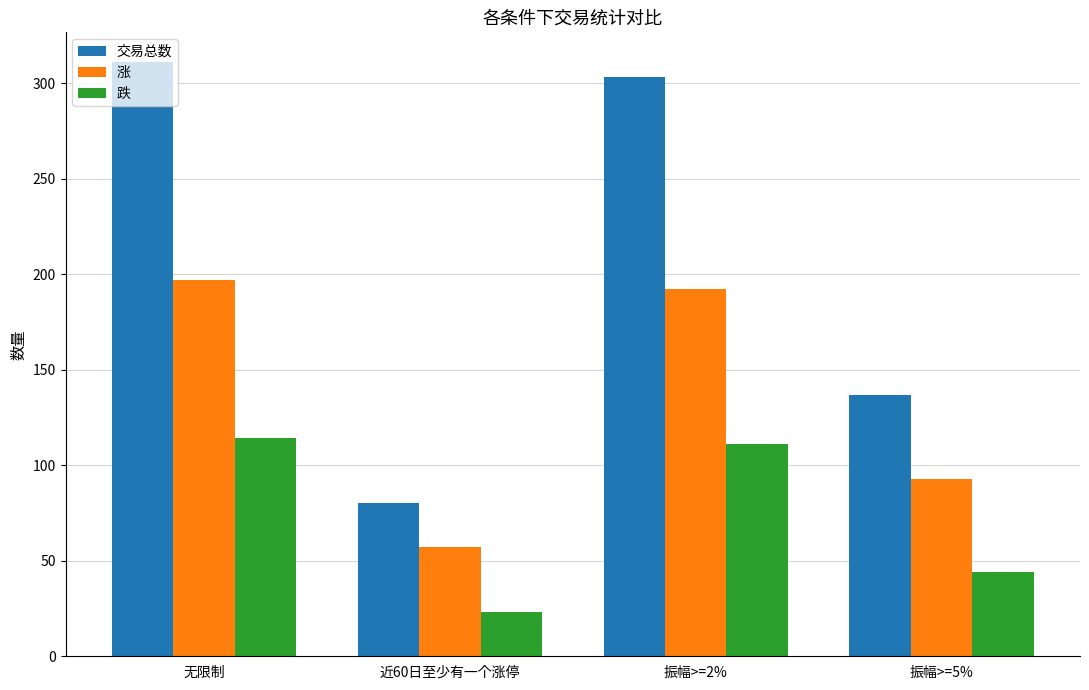

Rank the series by their average value, from highest to lowest.

交易总数, 涨, 跌